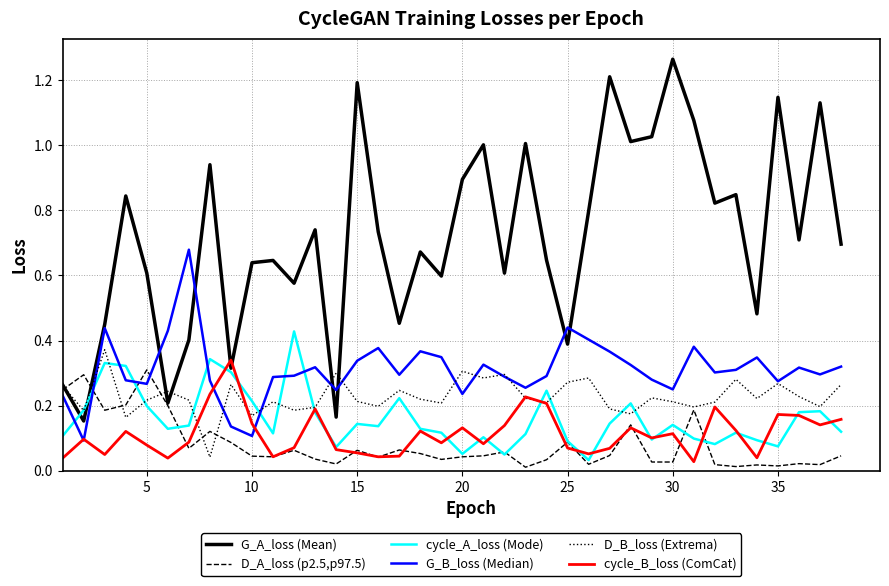

Count the D_B_loss (Extrema) values in the range 0 to 1.

38